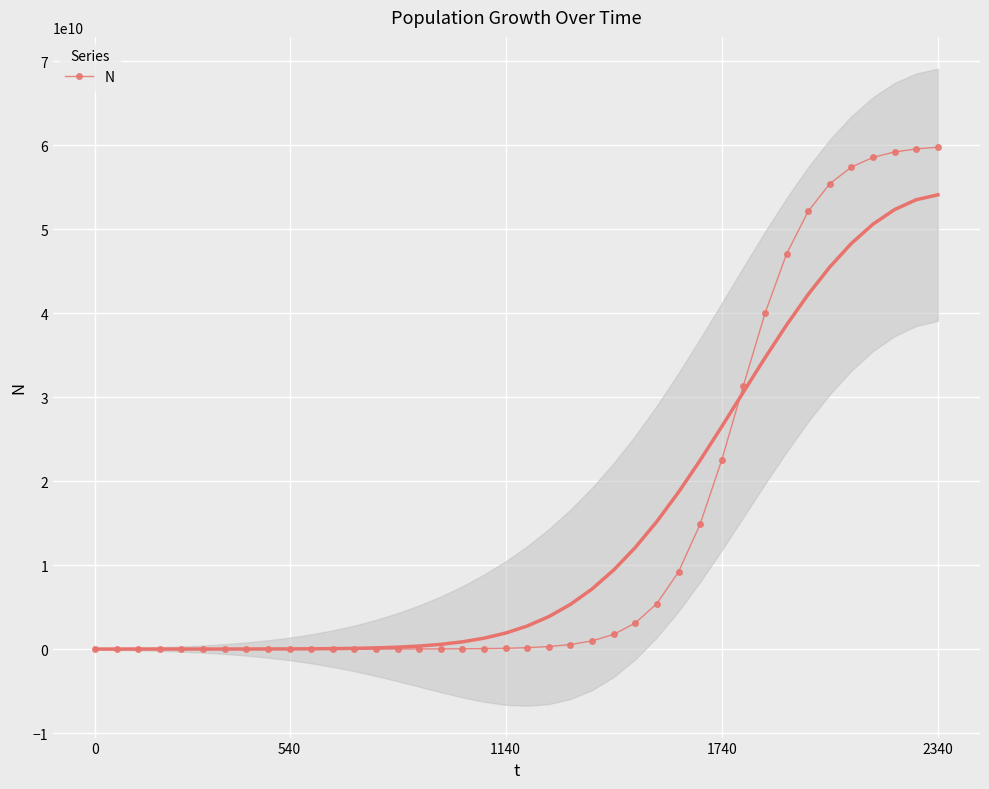

Between 8 and 36, which is larger?

36